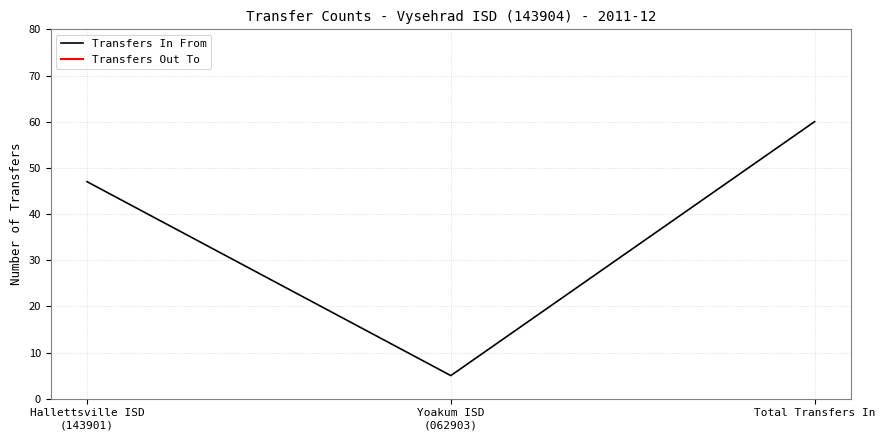

What is the greatest value displayed?

60